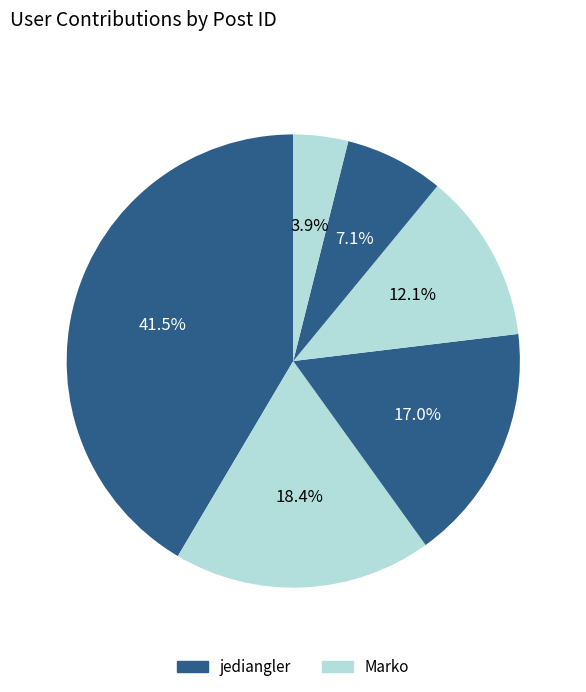

Count the number of slices in the pie.

6